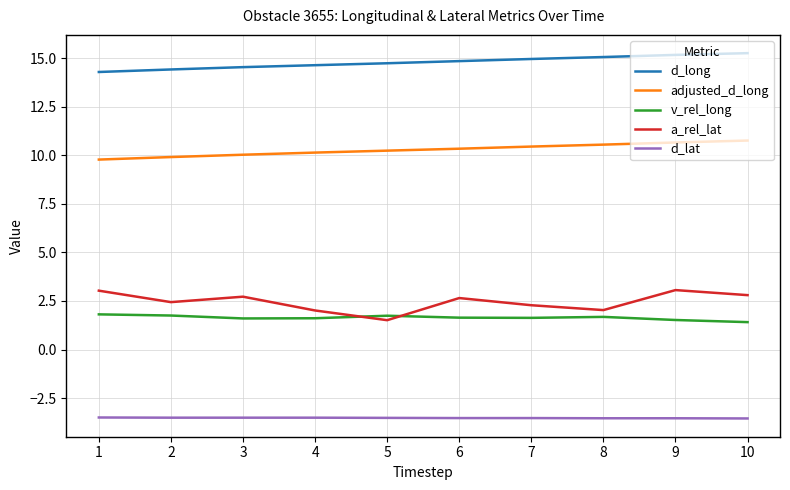

What is the lowest value of the a_rel_lat series?

1.5